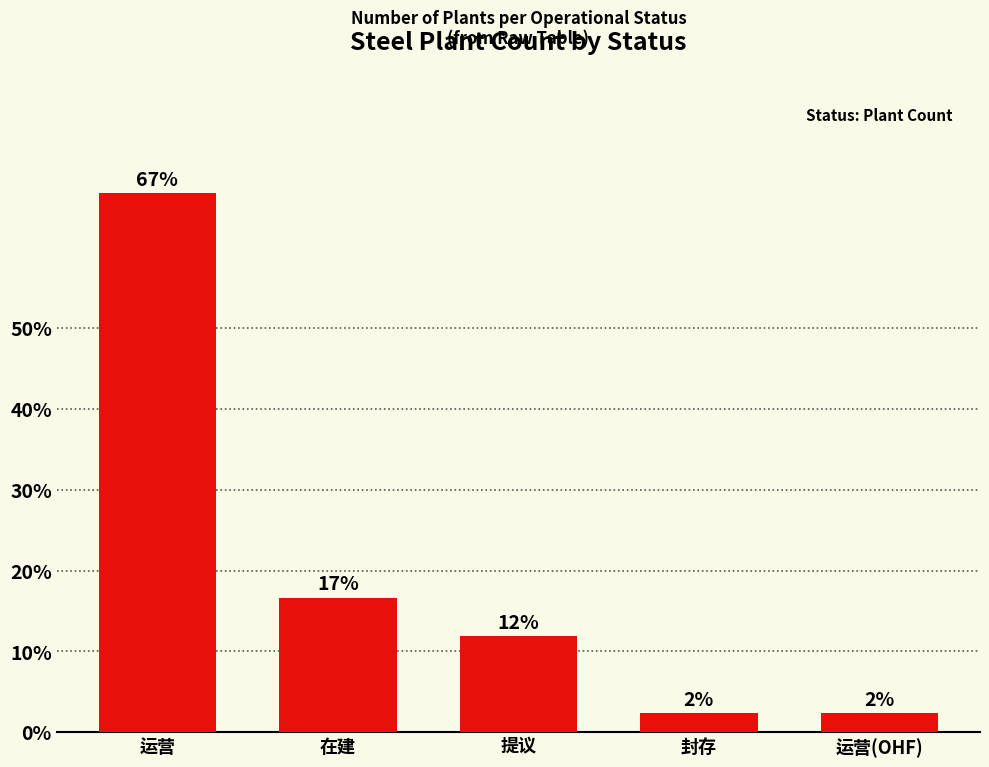

The chart shows a value of 3.8 at 封存. True or false?

False